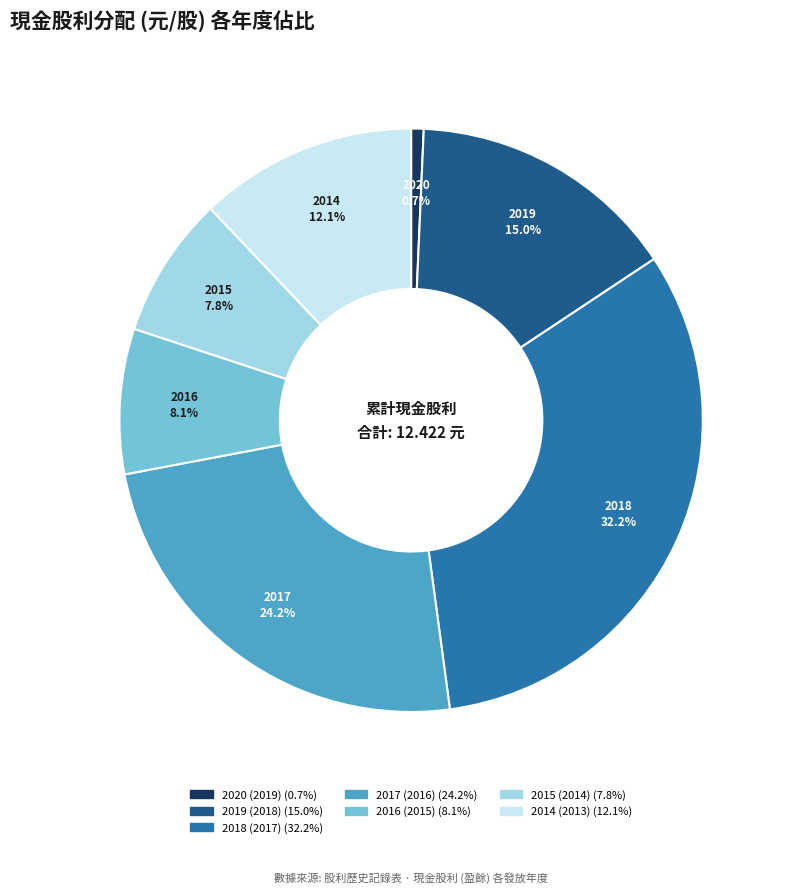

The 2014 (2013) slice represents 7% of the pie. True or false?

False